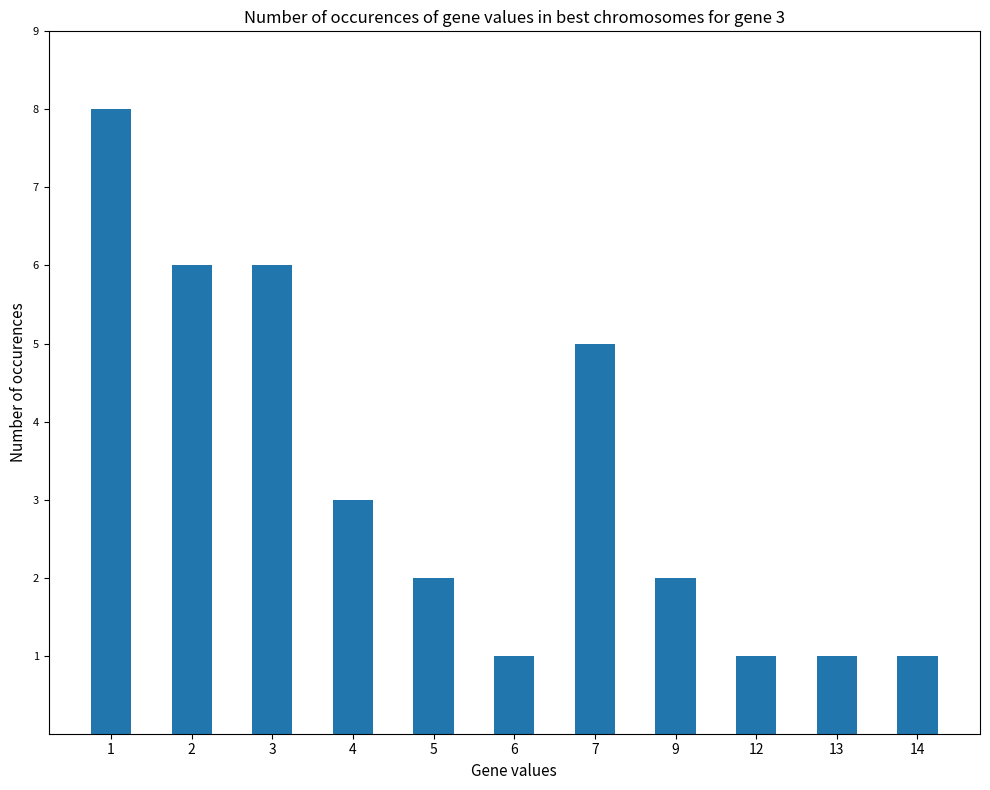

What is the minimum value shown in the chart?

1